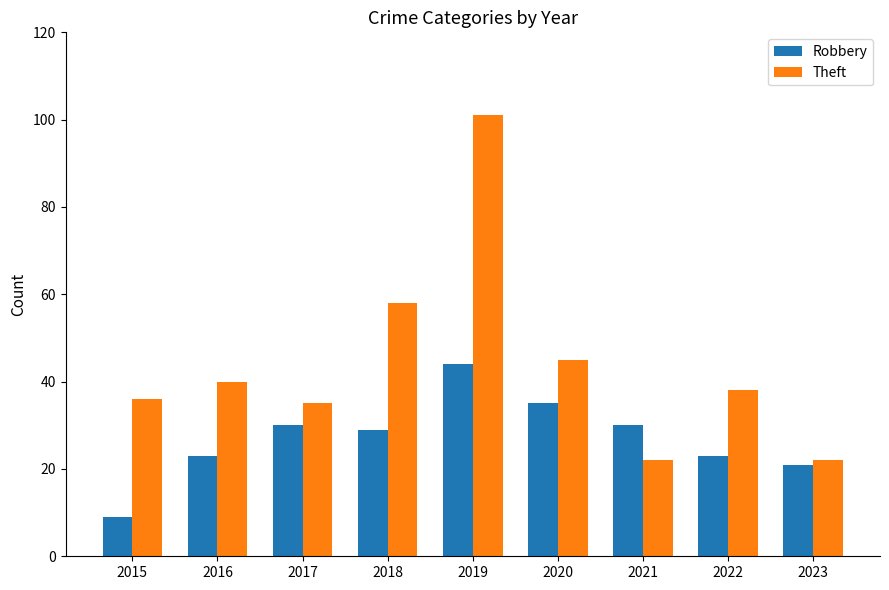

List the series in order of their peak value, lowest first.

Robbery, Theft